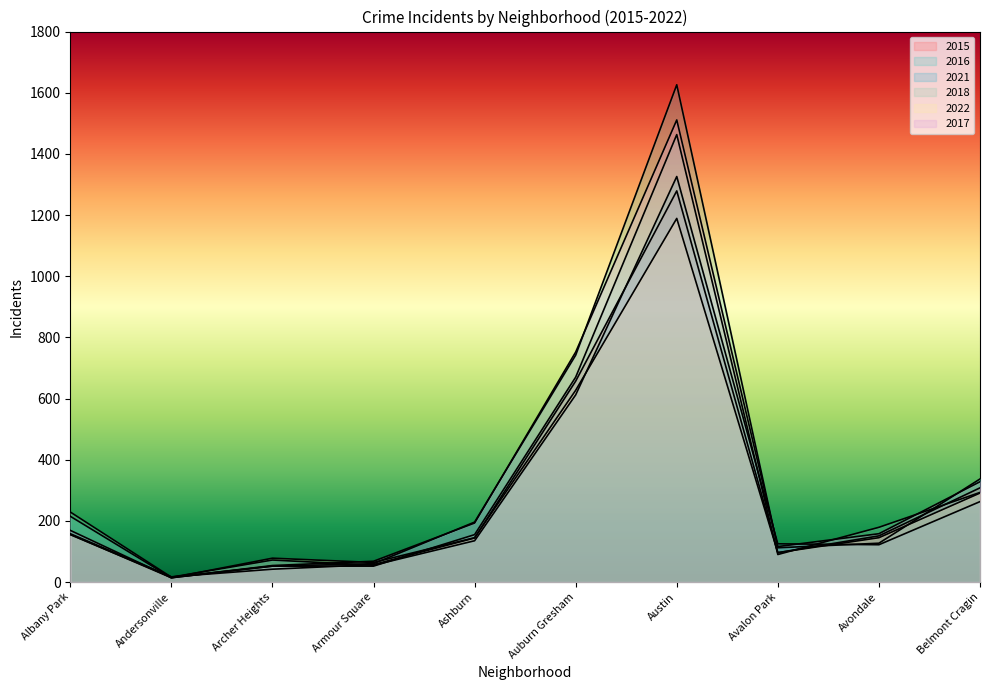

What is the difference between the second highest and second lowest values in the 2022 series?

563